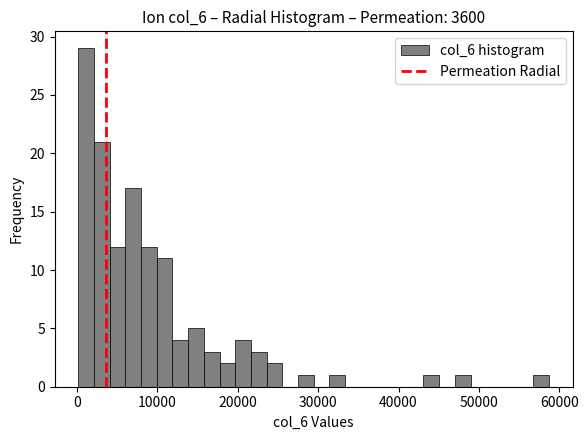

Around what value on the x-axis is the tallest bar? Give the approximate position of its centre, as read against the axis.

1000